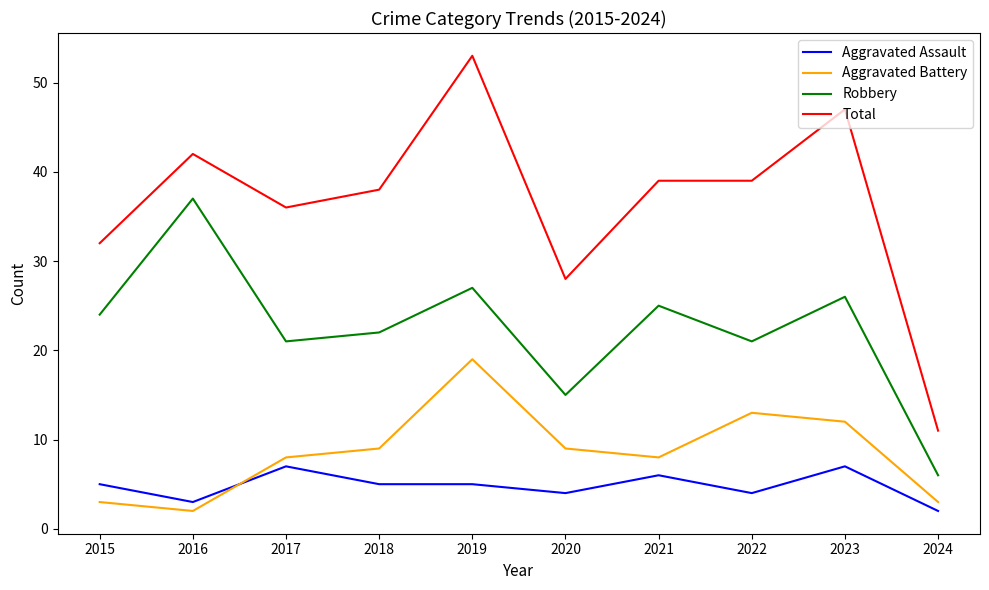

What is the difference between the second highest and second lowest values in the Total series?

19